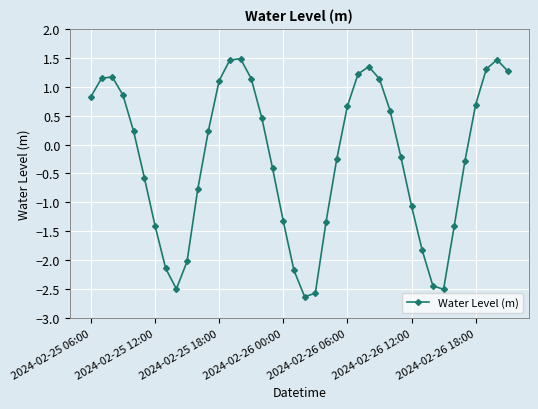

How many interior local valleys (lower than both neighbors) does the data have?

3